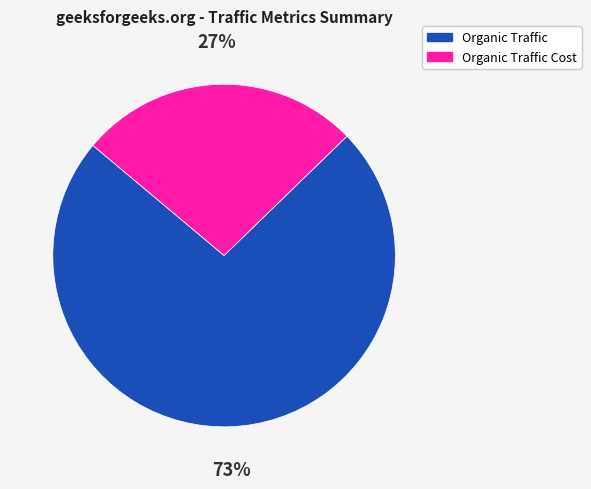

To the nearest percent, what is the average slice percentage?

50%